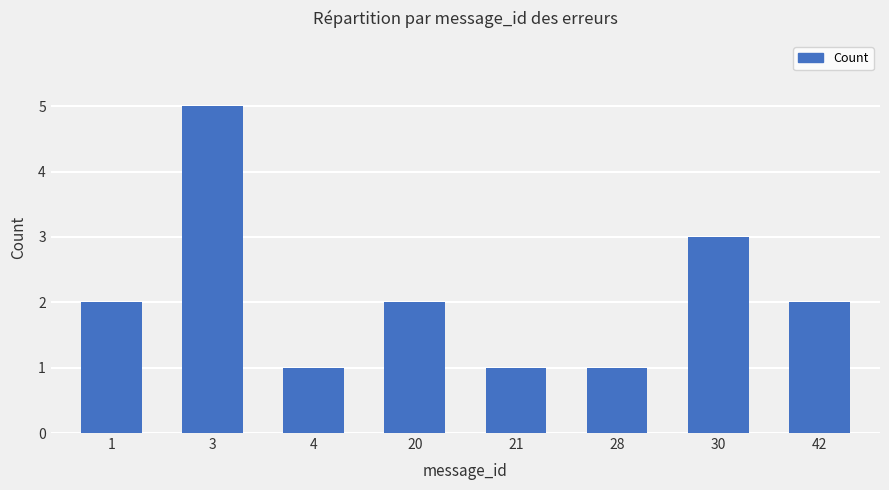

Which label corresponds to the largest value in the chart?

3